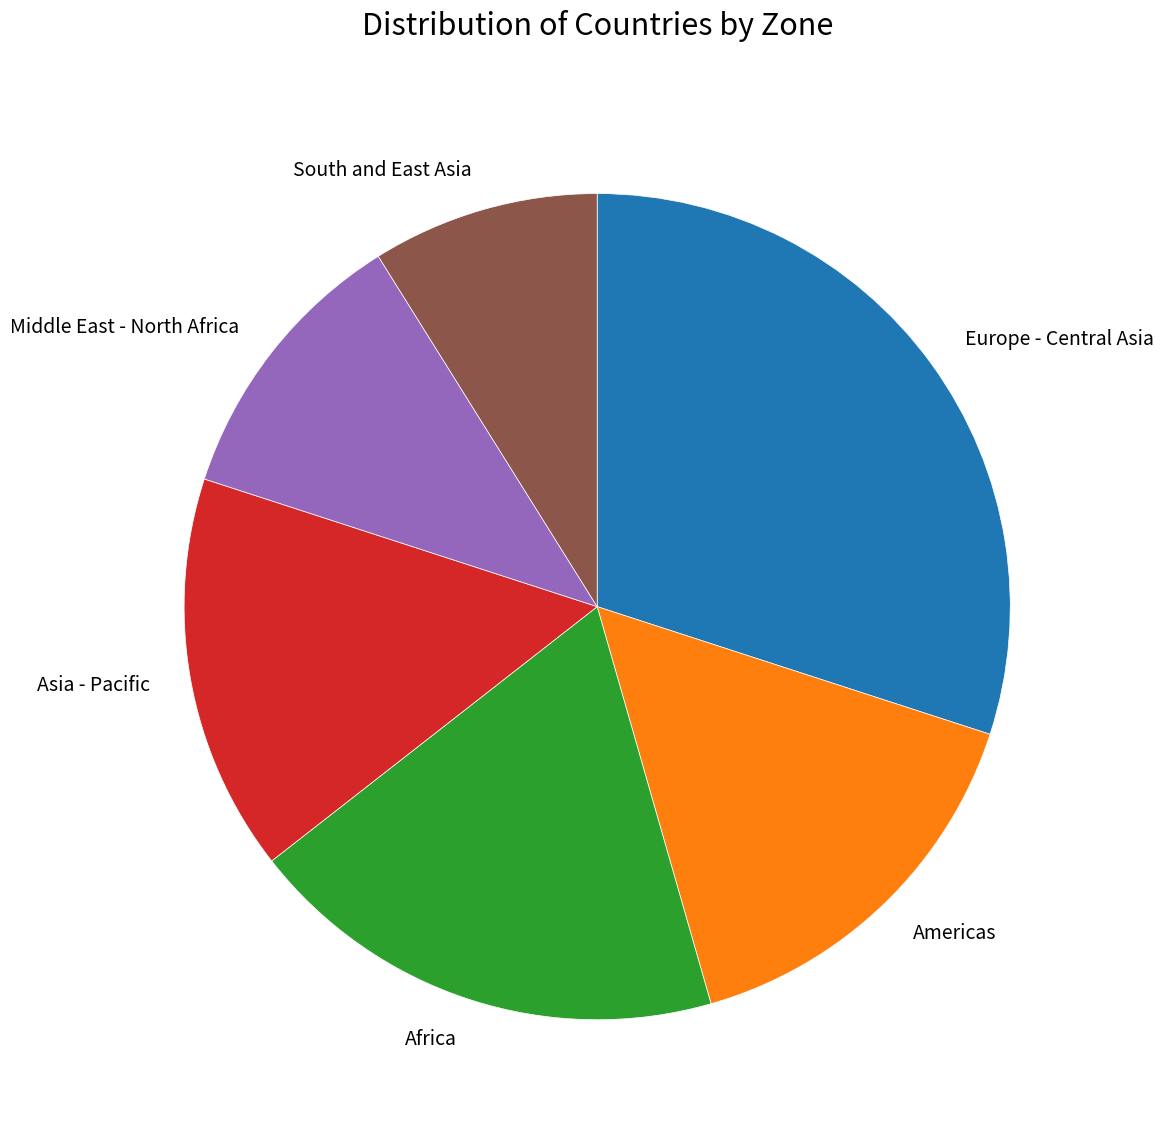

Which has a higher value, Middle East - North Africa or Africa?

Africa